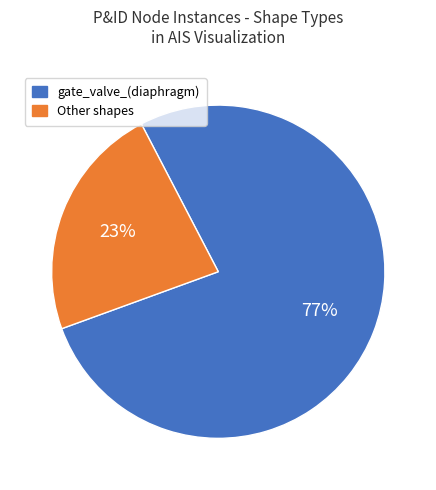

What percentage is the Other slice, to the nearest percent?

23%